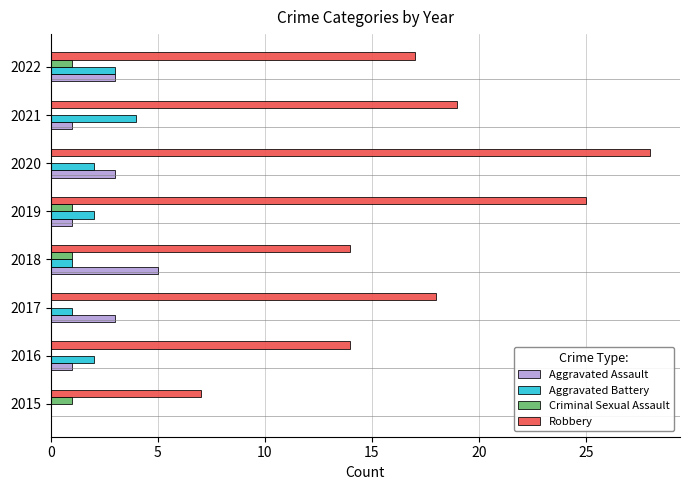

What is the highest value of the Robbery series?

28